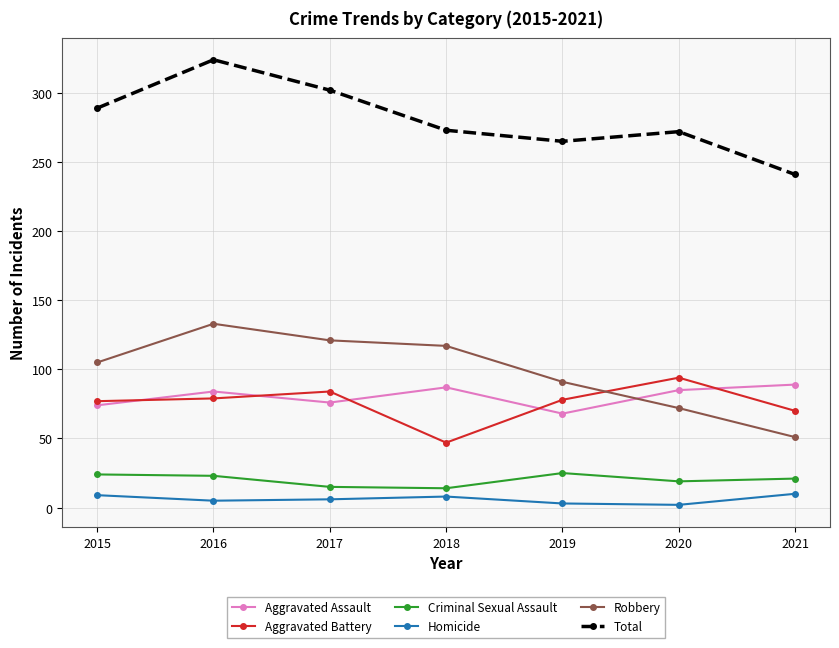

What is the difference between the Aggravated Assault values at 2016 and 2020?

1